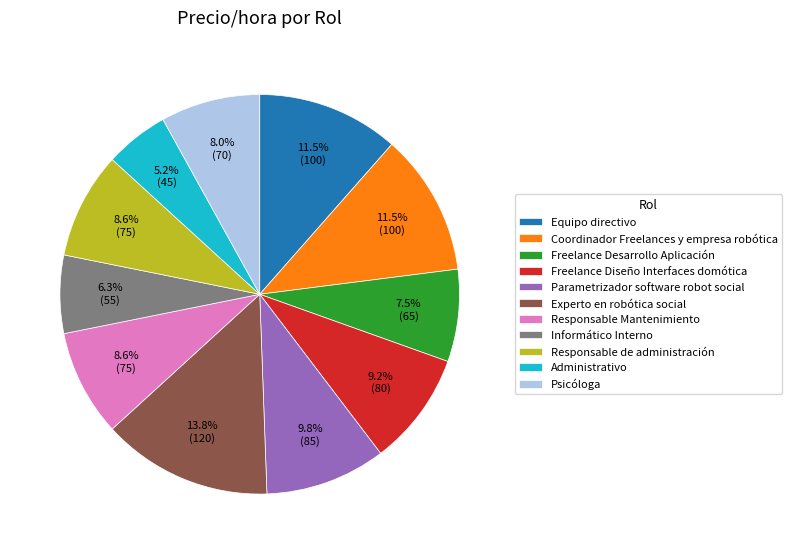

Which slice is the largest?

Experto en robótica social